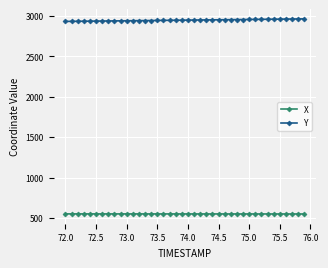

At how many categories does at least one series exceed 1119?

40